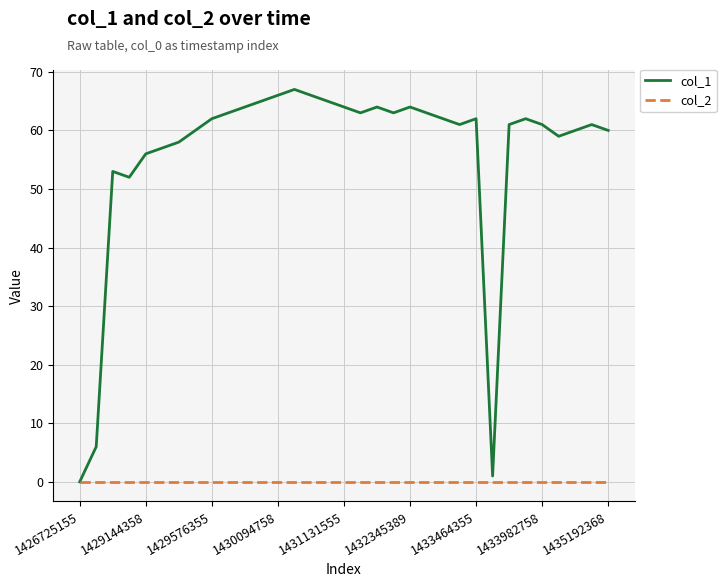

Which series has the largest total across all categories?

col_1